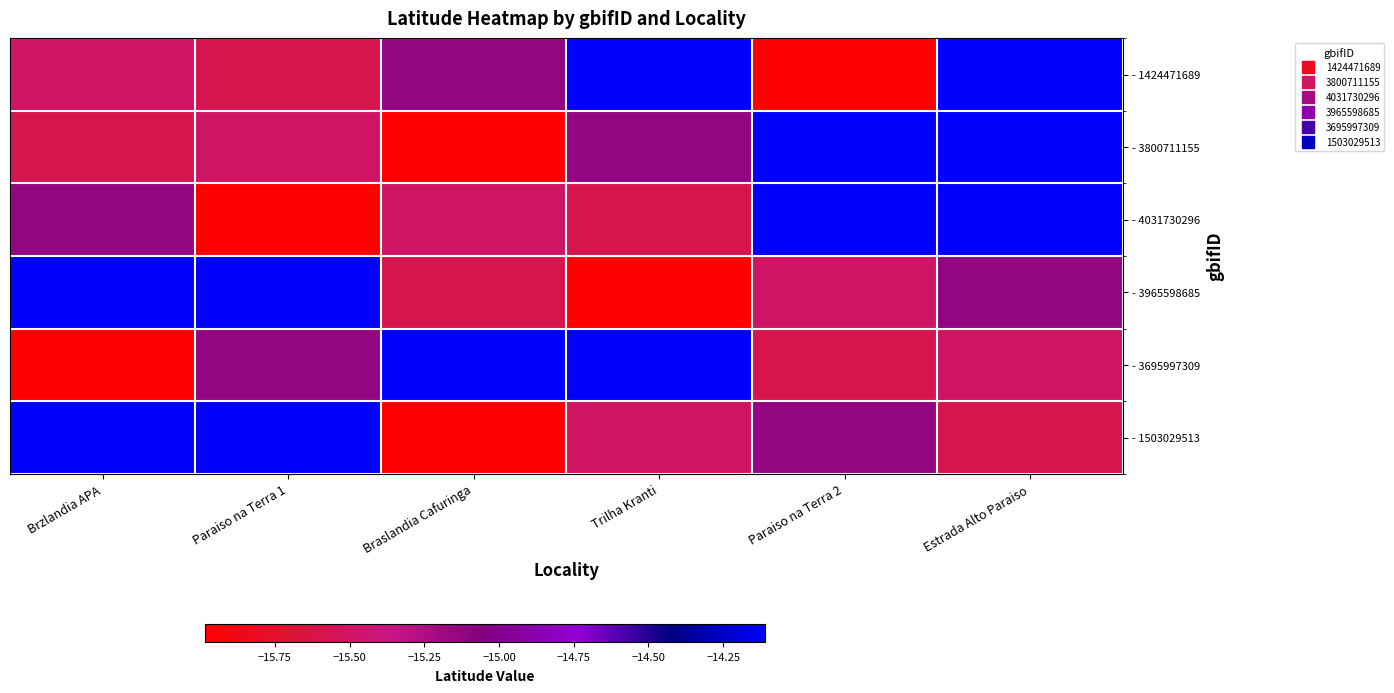

Reading left to right, transcribe all the data shown in this chart.

- 1424471689: Brzlandia APA=-15.5	Paraiso na Terra 1=-15.6	Braslandia Cafuringa=-15.1	Trilha Kranti=-14.1	Paraiso na Terra 2=-16.0	Estrada Alto Paraiso=-14.1
- 3800711155: Brzlandia APA=-15.6	Paraiso na Terra 1=-15.5	Braslandia Cafuringa=-16.0	Trilha Kranti=-15.1	Paraiso na Terra 2=-14.1	Estrada Alto Paraiso=-14.1
- 4031730296: Brzlandia APA=-15.1	Paraiso na Terra 1=-16.0	Braslandia Cafuringa=-15.5	Trilha Kranti=-15.6	Paraiso na Terra 2=-14.1	Estrada Alto Paraiso=-14.1
- 3965598685: Brzlandia APA=-14.1	Paraiso na Terra 1=-14.1	Braslandia Cafuringa=-15.6	Trilha Kranti=-16.0	Paraiso na Terra 2=-15.5	Estrada Alto Paraiso=-15.1
- 3695997309: Brzlandia APA=-16.0	Paraiso na Terra 1=-15.1	Braslandia Cafuringa=-14.1	Trilha Kranti=-14.1	Paraiso na Terra 2=-15.6	Estrada Alto Paraiso=-15.5
- 1503029513: Brzlandia APA=-14.1	Paraiso na Terra 1=-14.1	Braslandia Cafuringa=-16.0	Trilha Kranti=-15.5	Paraiso na Terra 2=-15.1	Estrada Alto Paraiso=-15.6